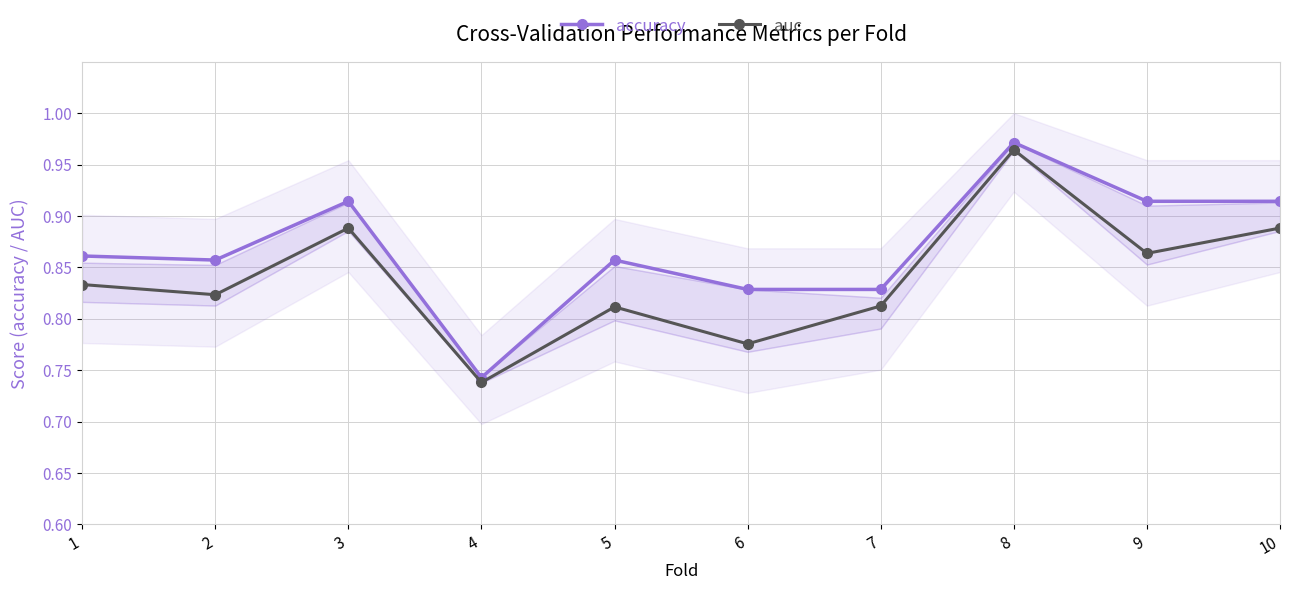

What is the value of the auc point at the 5th from the left?

0.8